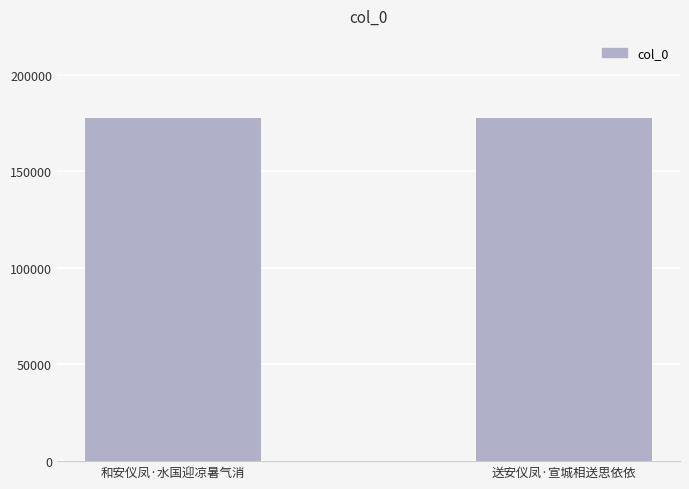

What is the label of the 2nd bar from the right?

和安仪凤·水国迎凉暑气消